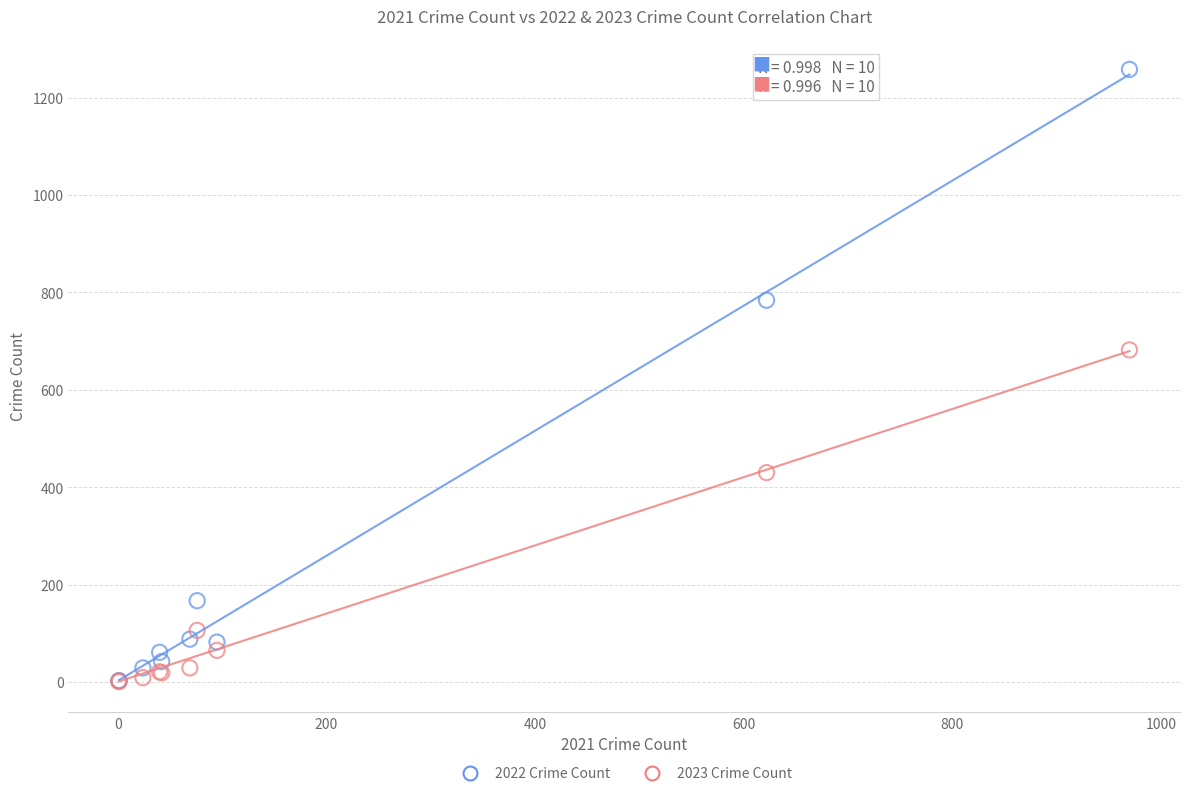

Across all series, what Y value is closest to 629?

682